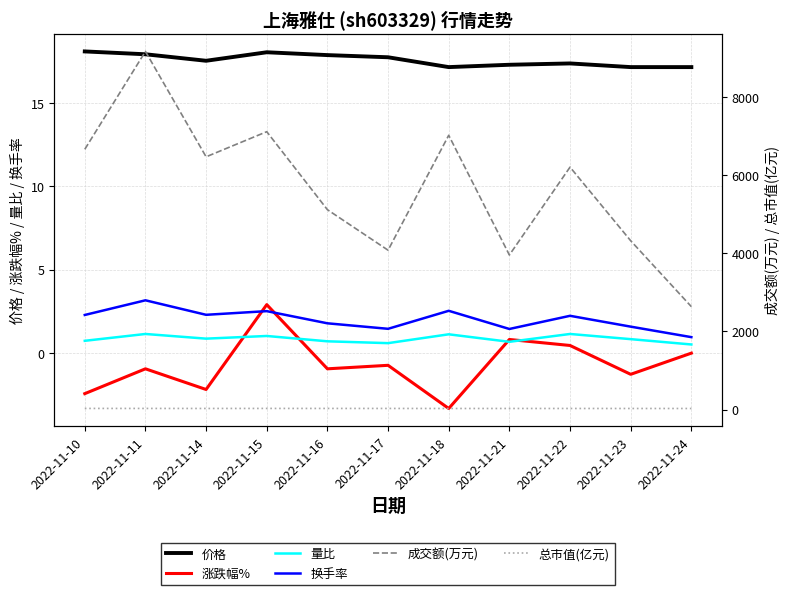

Is this an area chart (filled region under the line)?

No